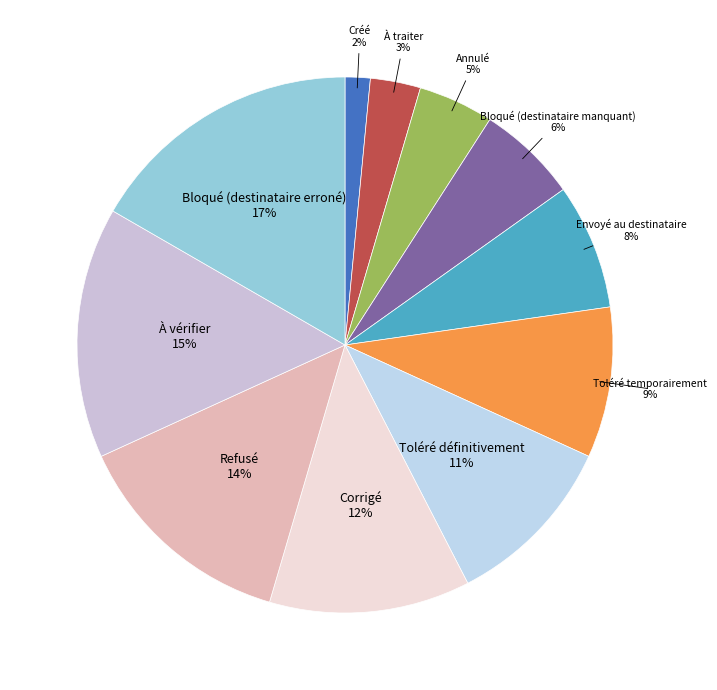

Rank the categories by value from lowest to highest.

Créé, À traiter, Annulé, Bloqué (destinataire manquant), Envoyé au destinataire, Toléré temporairement, Toléré définitivement, Corrigé, Refusé, À vérifier, Bloqué (destinataire erroné)